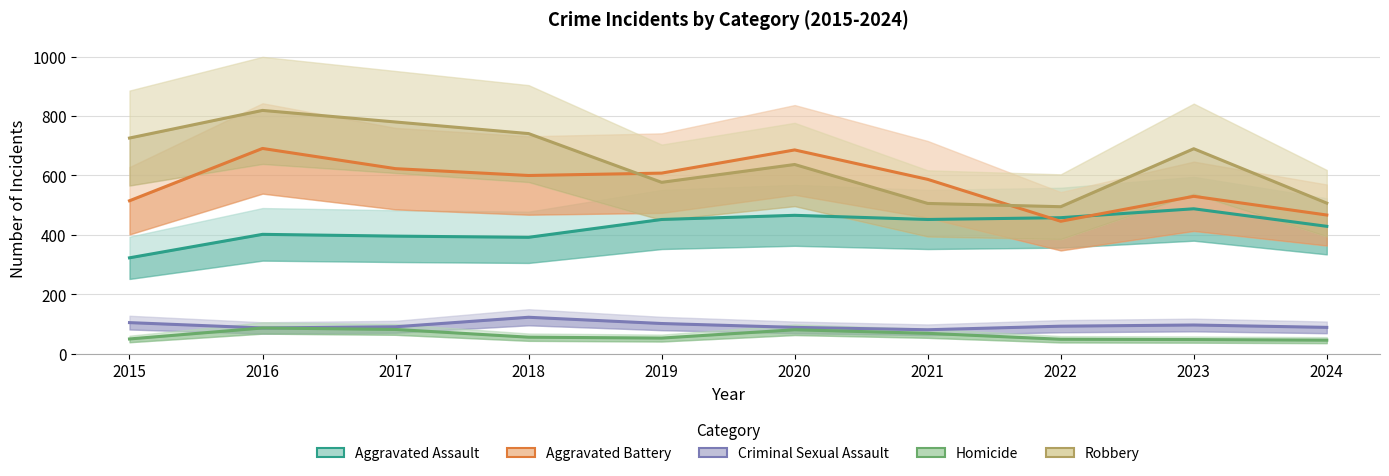

List the labels in order of Robbery value, smallest first.

2022, 2021, 2024, 2019, 2020, 2023, 2015, 2018, 2017, 2016